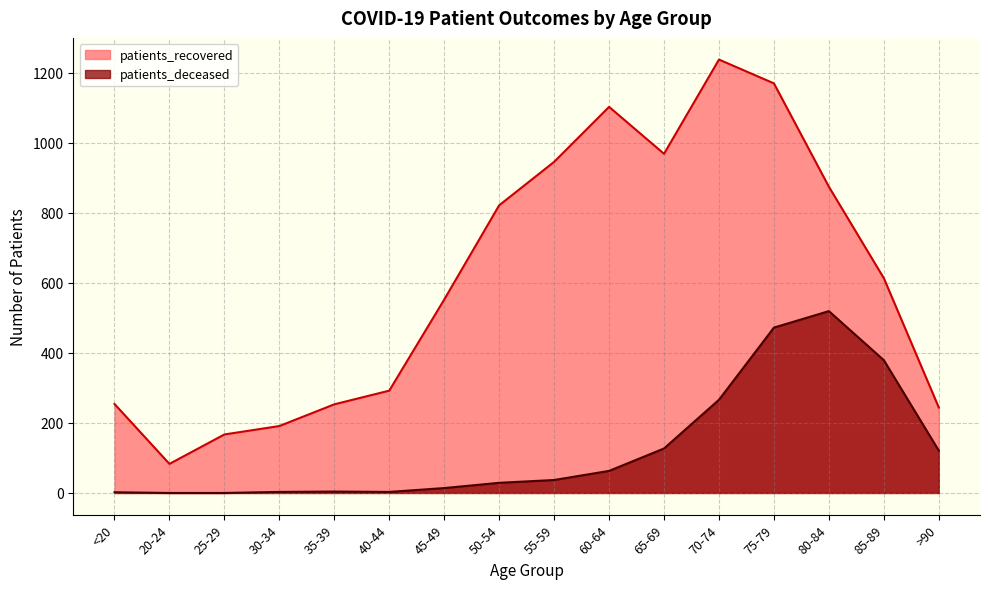

How many series are shown in this chart?

2